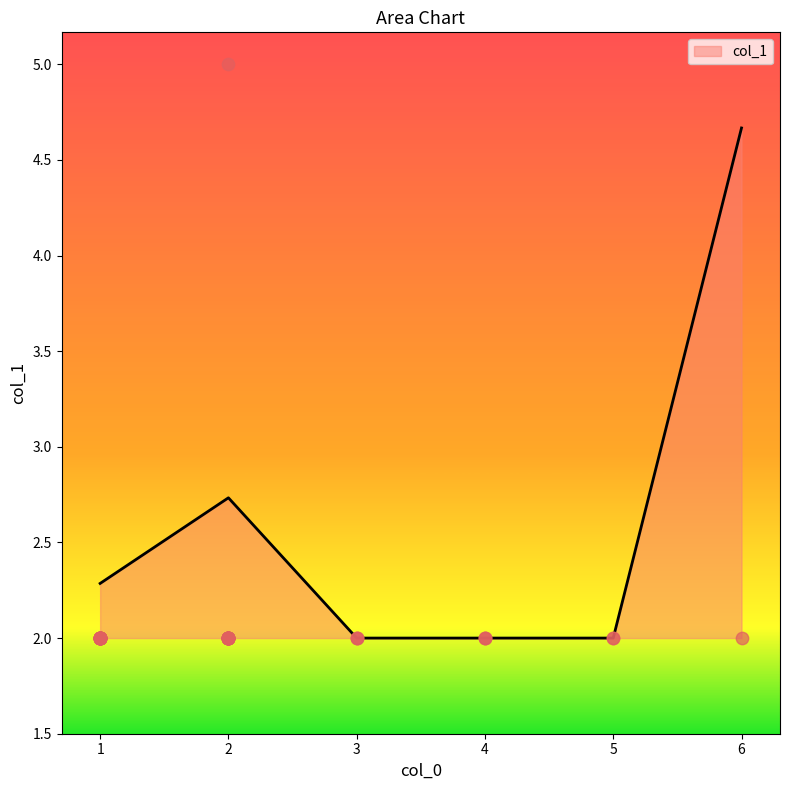

What is the change in value from 2 to 1?

-3